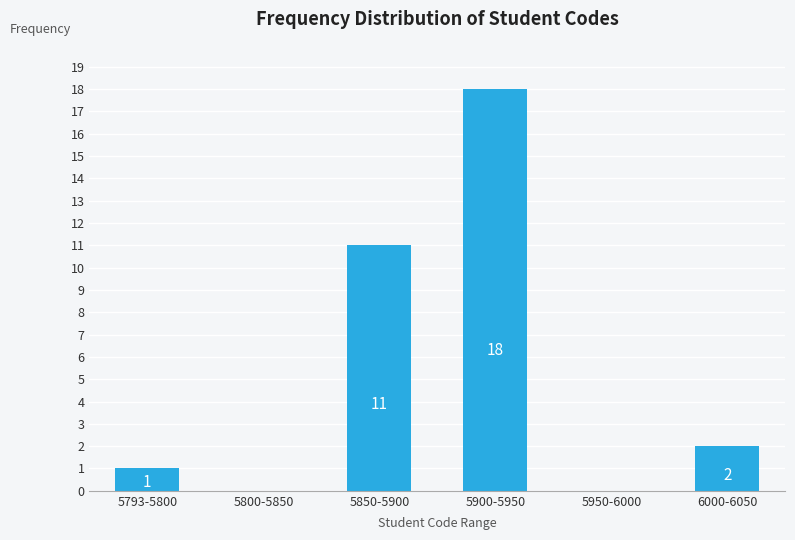

Reading left to right, transcribe all the data shown in this chart.

5793-5800=1	5800-5850=0	5850-5900=11	5900-5950=18	5950-6000=0	6000-6050=2